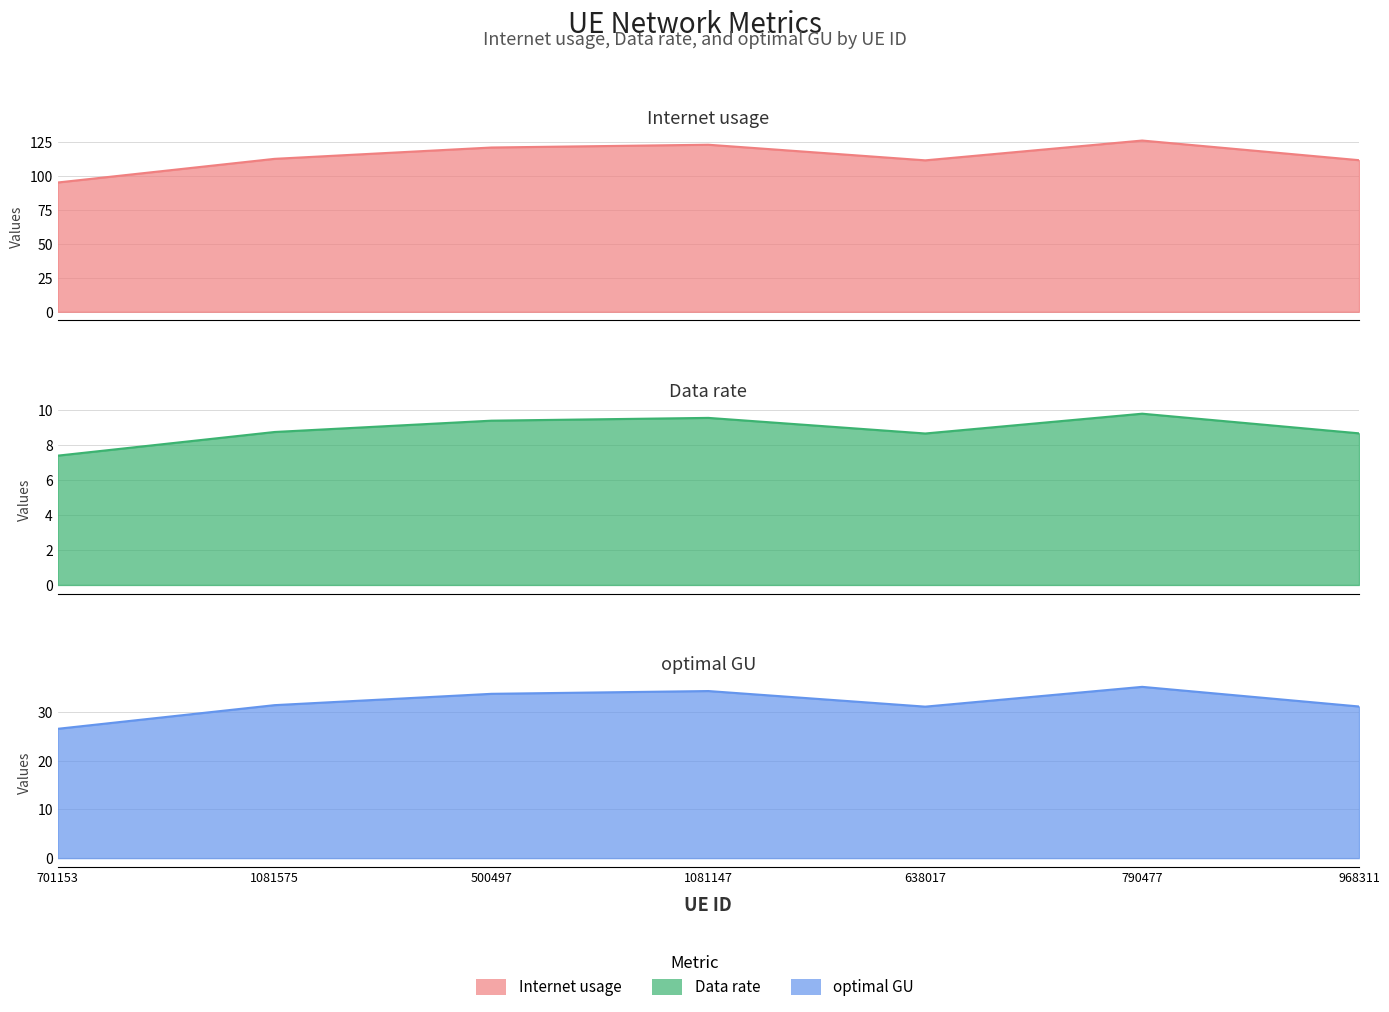

True or false: Internet usage has a value of 111.8 at 638017.

True